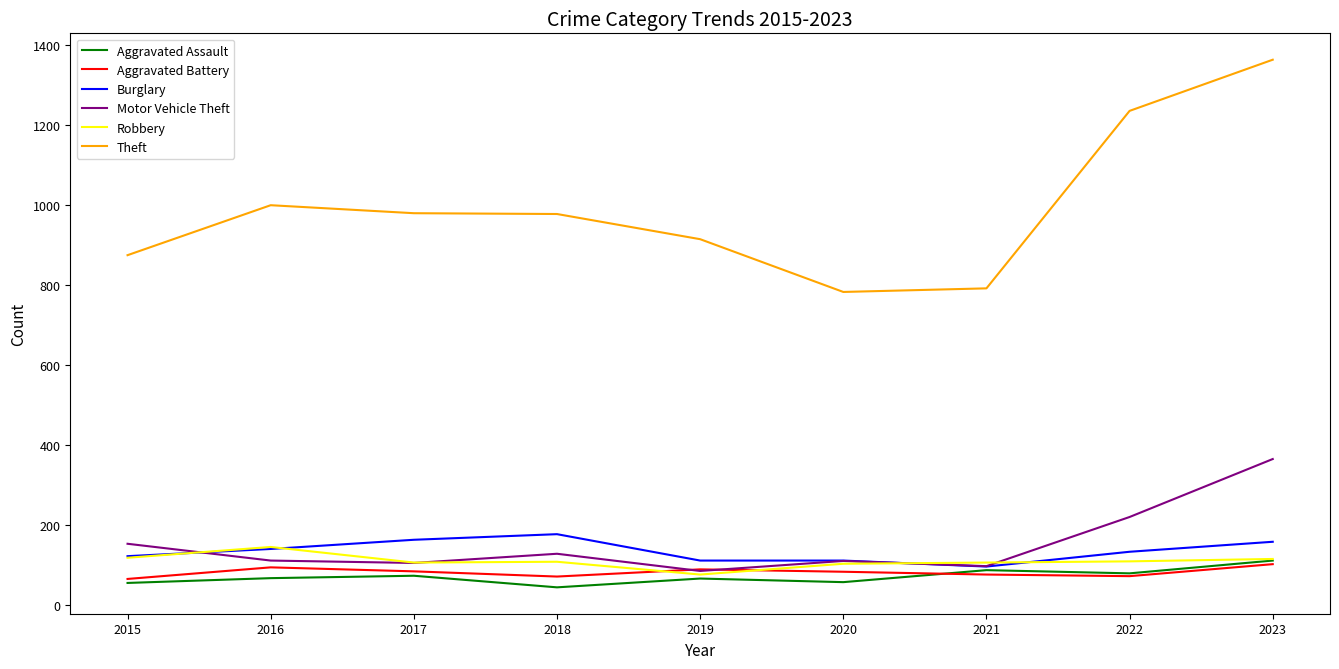

Which category has the highest value across all series?

2023